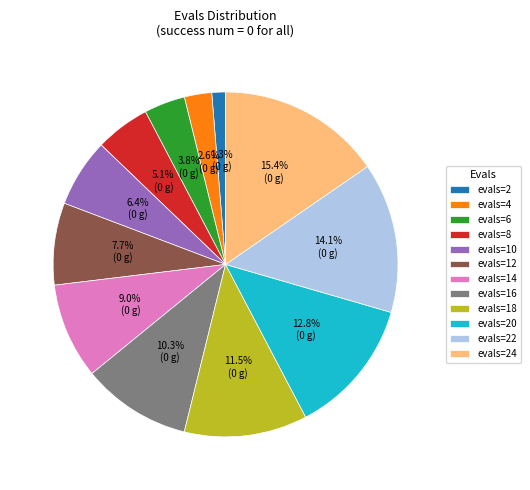

Between evals=10 and evals=22, which is larger?

evals=22